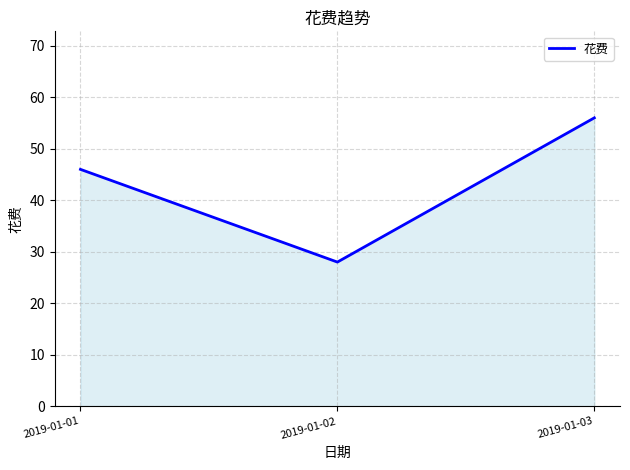

Rank the categories by value from lowest to highest.

2019-01-02, 2019-01-01, 2019-01-03